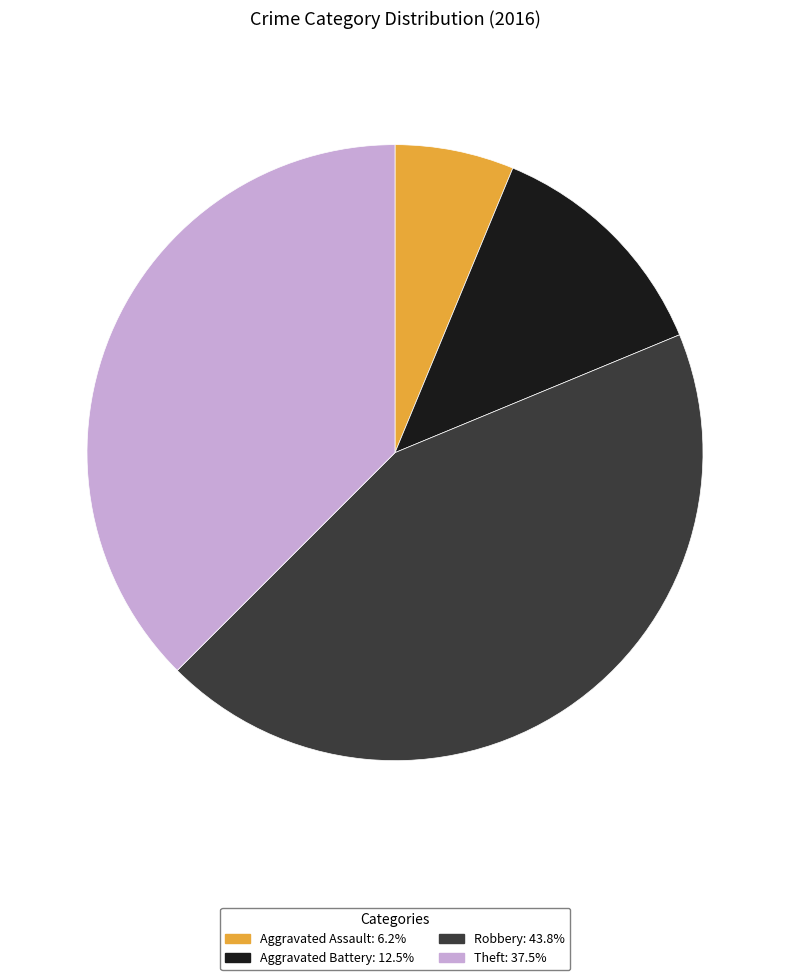

Is there any slice that represents more than half of the pie?

No